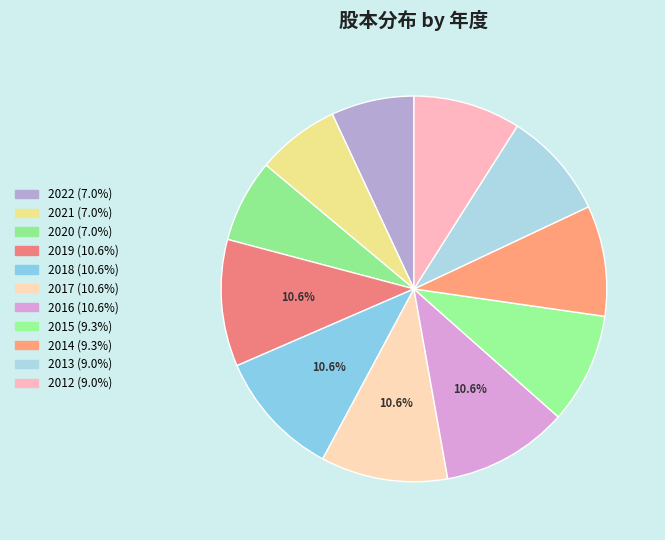

To the nearest percent, what portion does 2016 represent?

11%